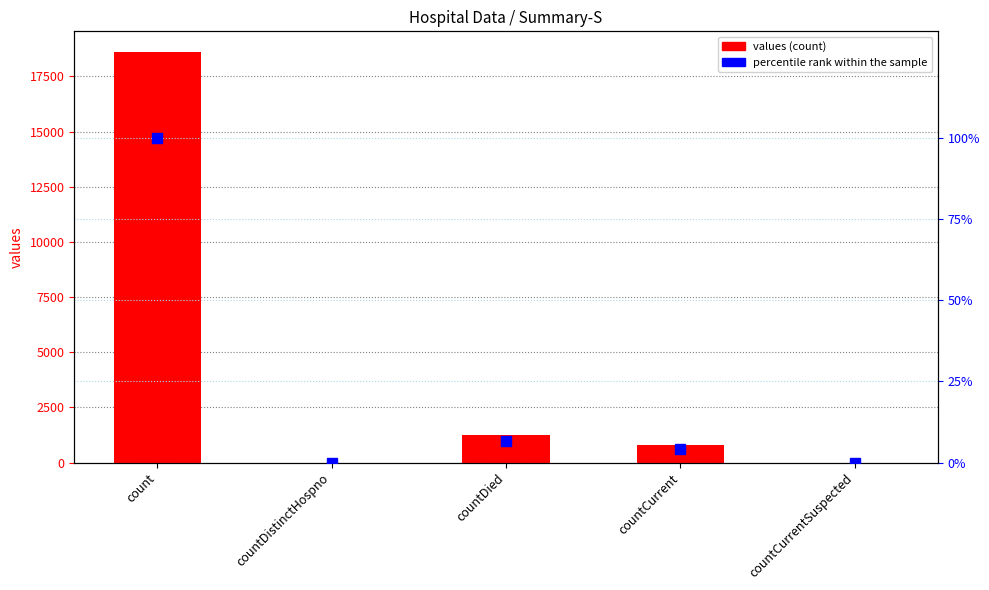

Reading left to right, transcribe all the data shown in this chart.

values: 18615.0	0.0	1250.0	789.0	0.0
percentile rank within the sample: 100.0	0.0	6.7	4.2	0.0